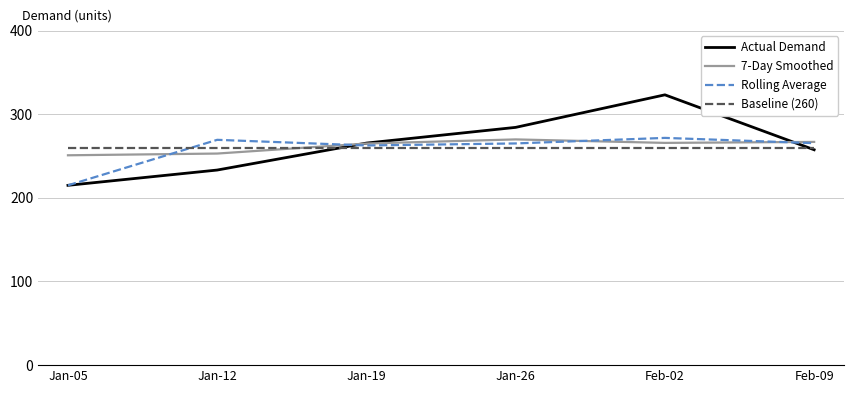

Rank the series by their average value, from highest to lowest.

Actual Demand, 7-Day Smoothed, Baseline (260), Rolling Average